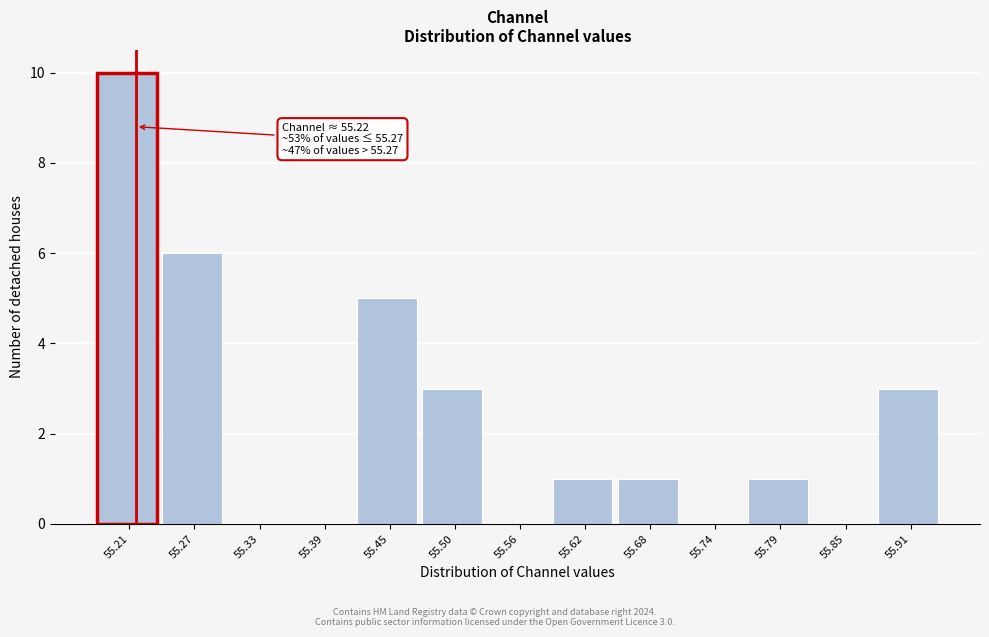

Which range on the x-axis has the tallest bar?

55.19 to 55.24